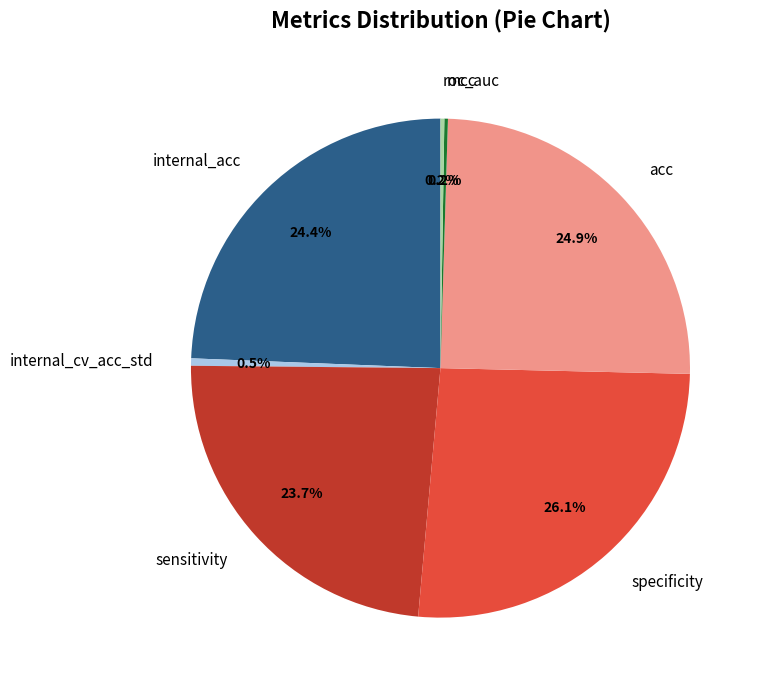

What percentage is the sensitivity slice, to the nearest percent?

24%